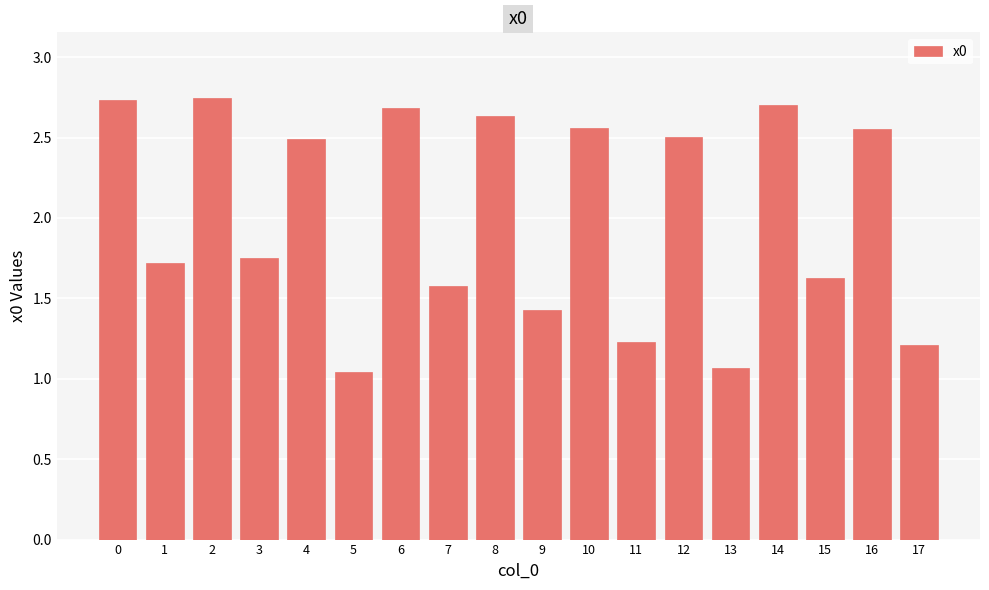

Are the bars grouped side by side (vs. stacked)?

No